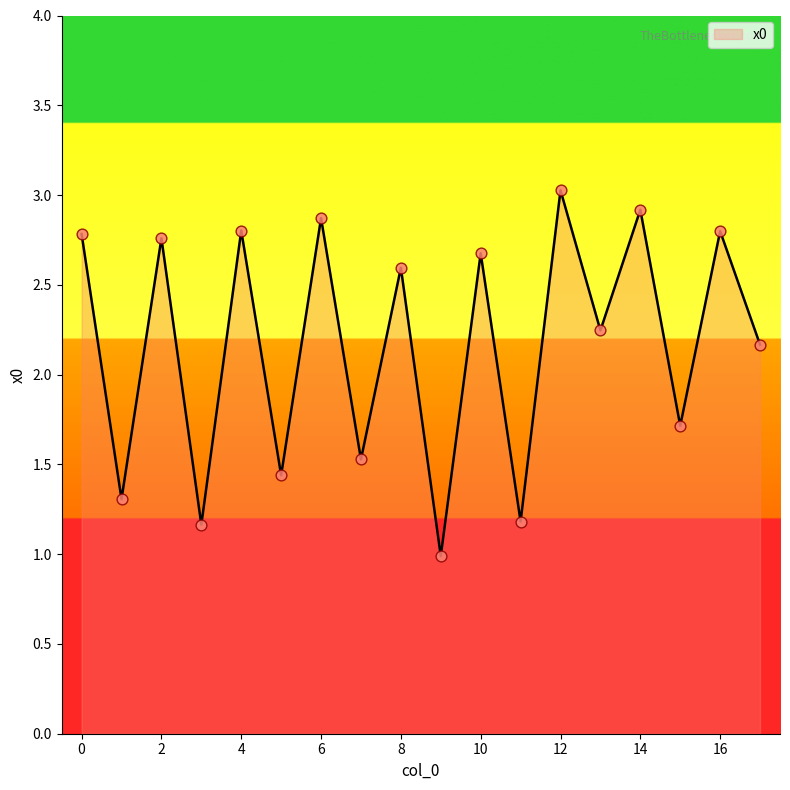

What is the greatest value displayed?

3.0